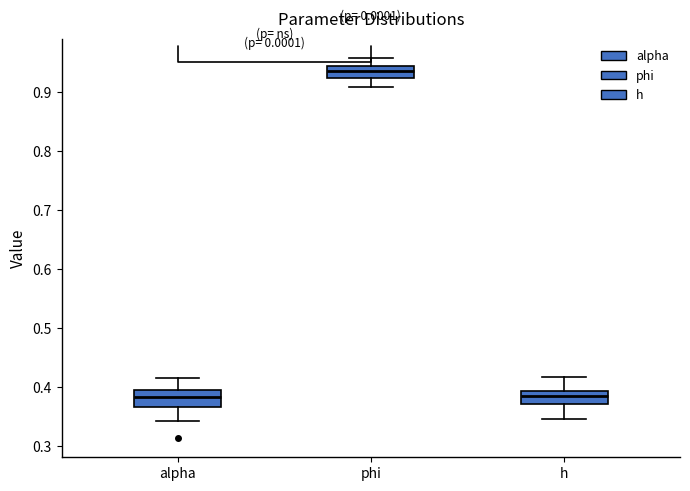

Reading left to right, read every box against the y-axis: the position of its median line, the range the box covers, and the ends of its whiskers. The values are not printed on the chart, so give them approximately, as read against the axis.

alpha: median 0.38, box 0.37 to 0.39, whiskers 0.34 to 0.42
phi: median 0.94 (inside the box), box 0.92 to 0.94, whiskers 0.91 to 0.96
h: median 0.38, box 0.37 to 0.39, whiskers 0.35 to 0.42